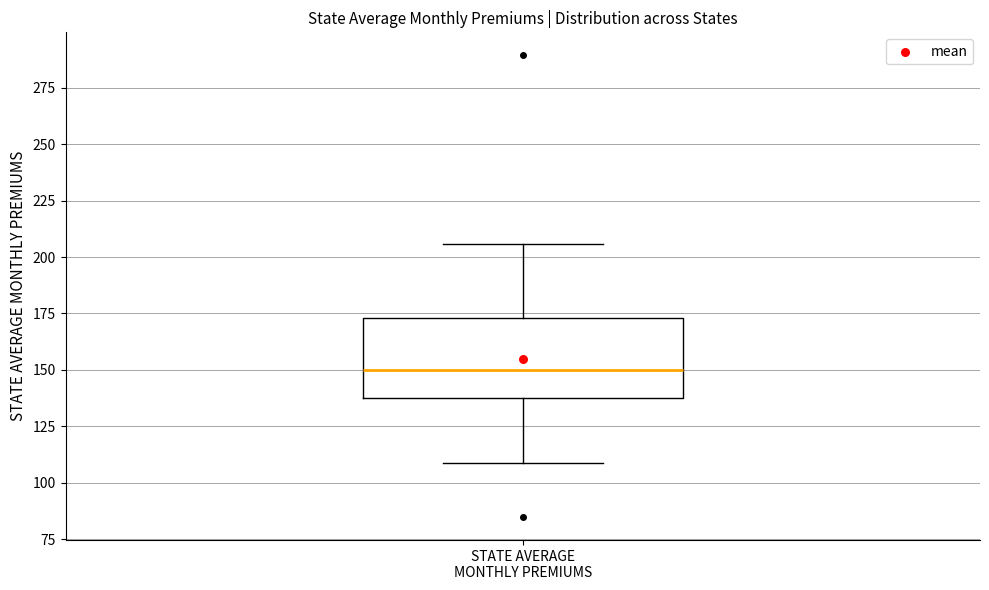

Read this box plot against the y-axis: the position of the median line, the range covered by the box, and the ends of both whiskers. The values are not printed on the chart, so give them approximately, as read against the axis.

median 150, box 140 to 175, whiskers 110 to 205